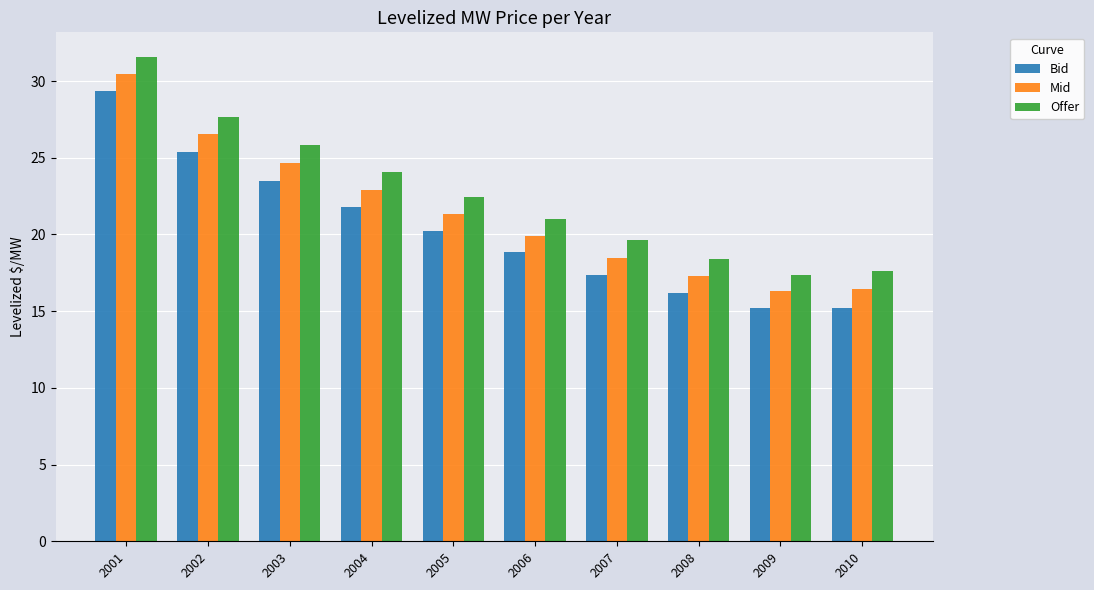

What is the difference between the highest and lowest values at 2002?

2.3